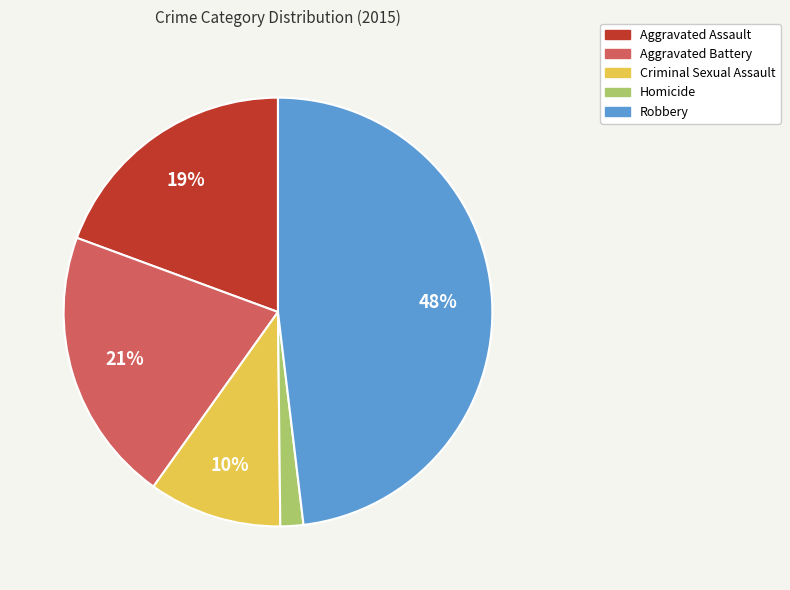

Is it true that Homicide is 2% of the pie?

True